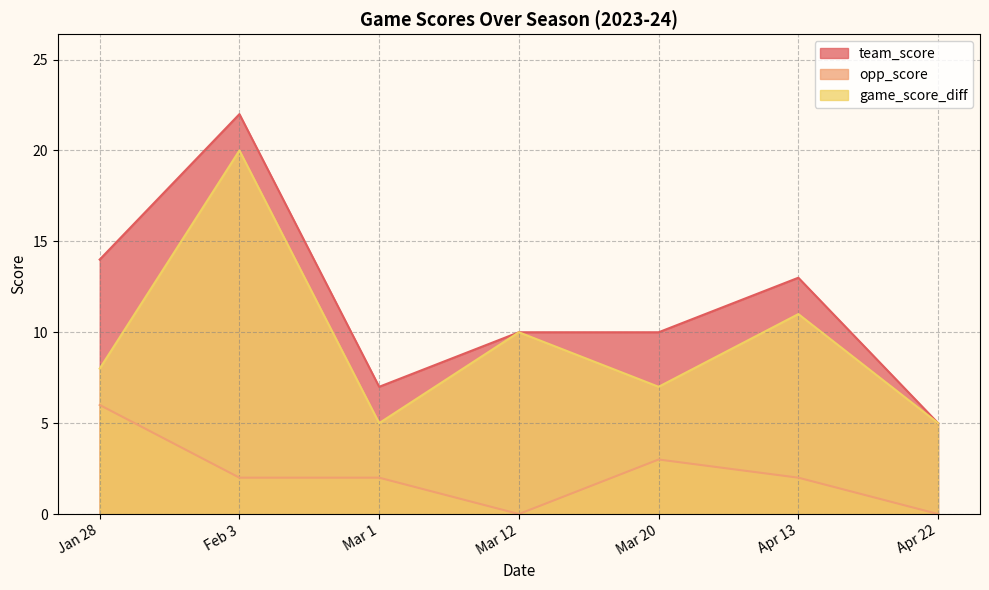

Read the game_score_diff value at Mar 20, to the nearest 10.

10